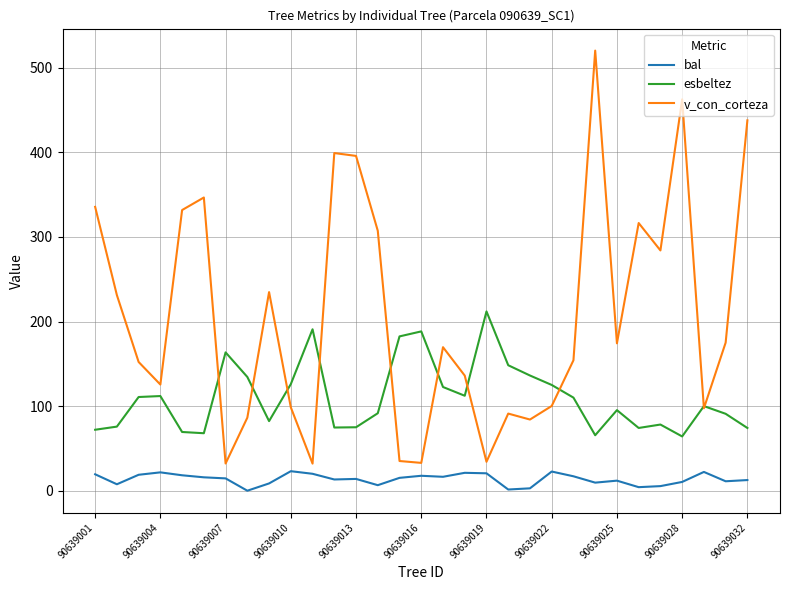

In esbeltez, how many points are lower than both neighbors (excluding endpoints)?

7